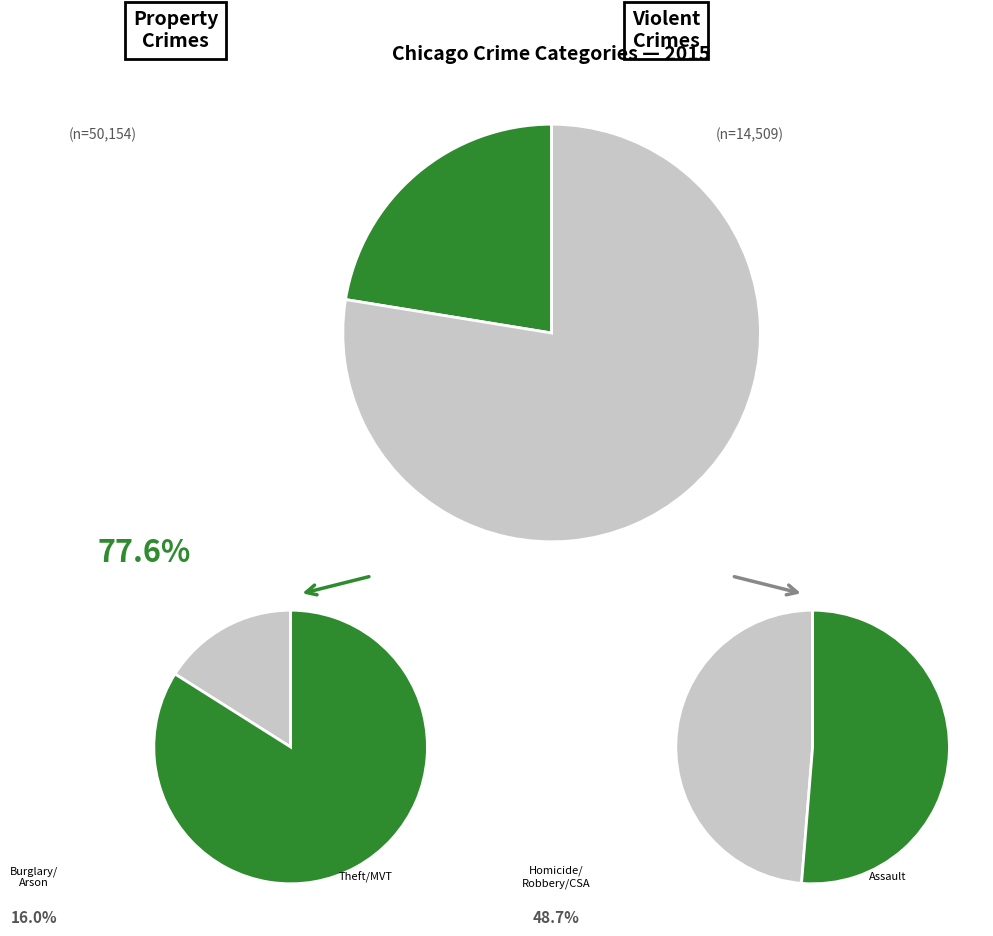

What is the majority slice?

Theft